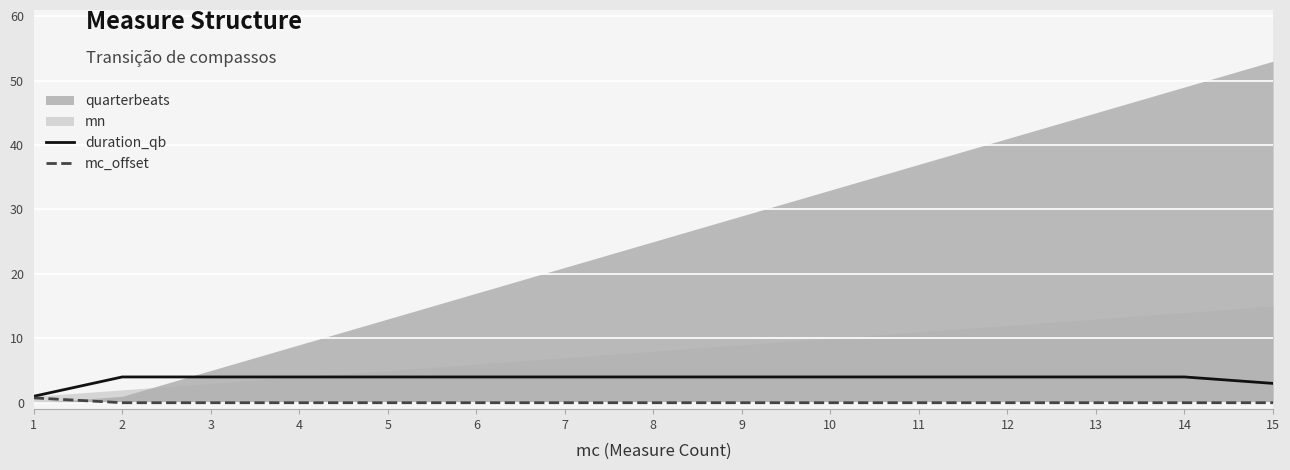

True or false: mc_offset and duration_qb intersect in this chart.

False